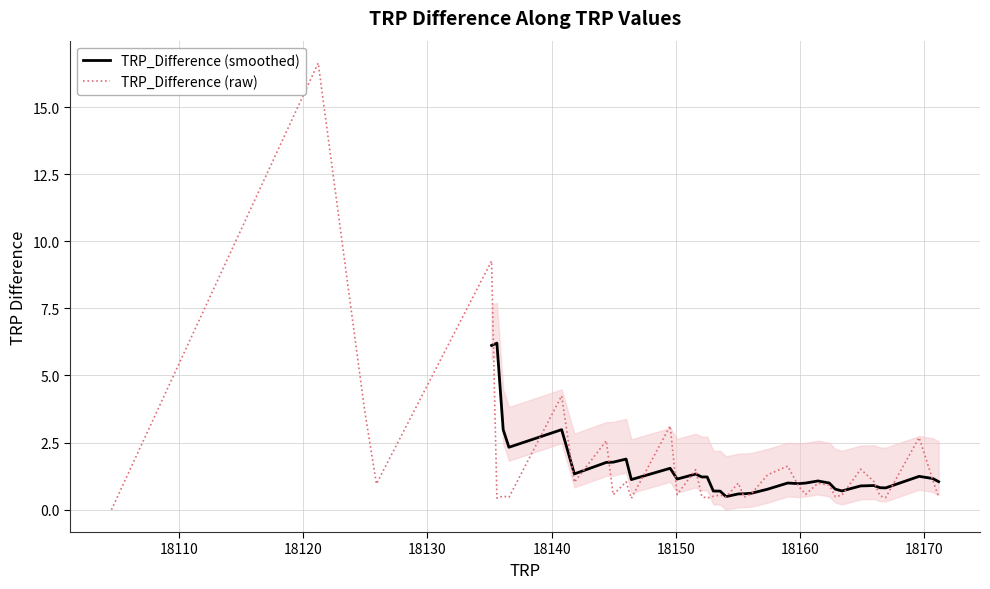

What is the greatest value displayed?

16.6